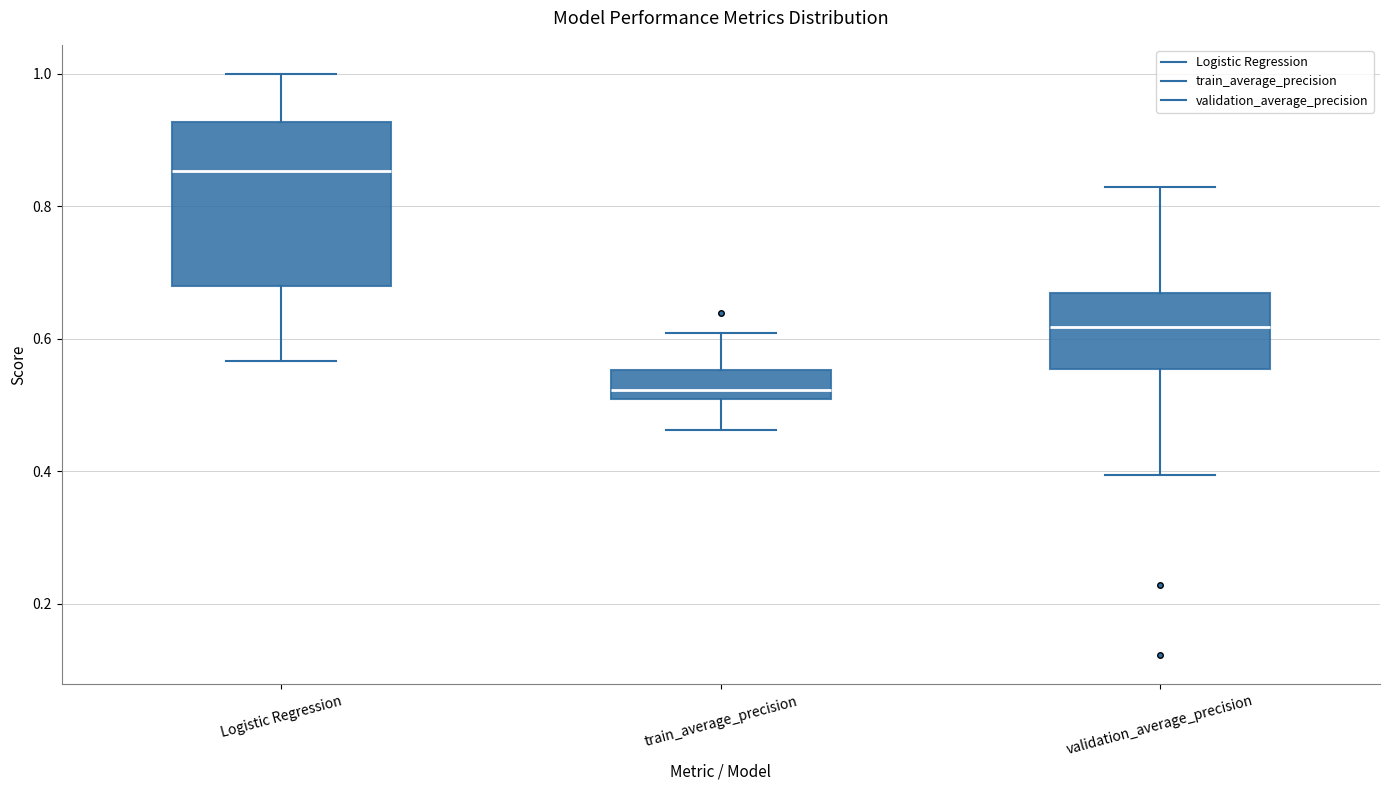

Which box has the highest median line?

Logistic Regression